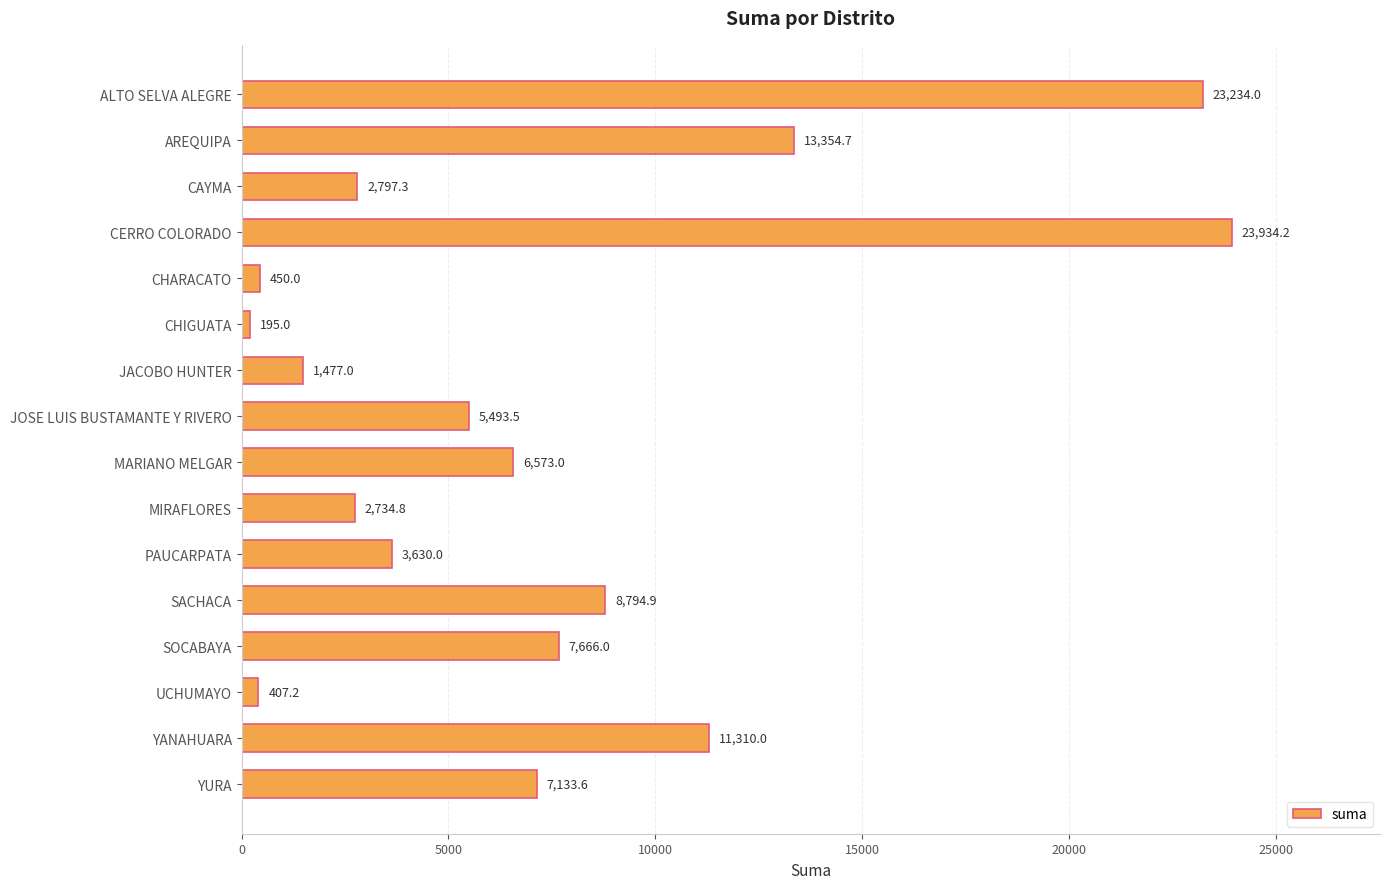

What is the value of the 8th bar from the top?

5493.5